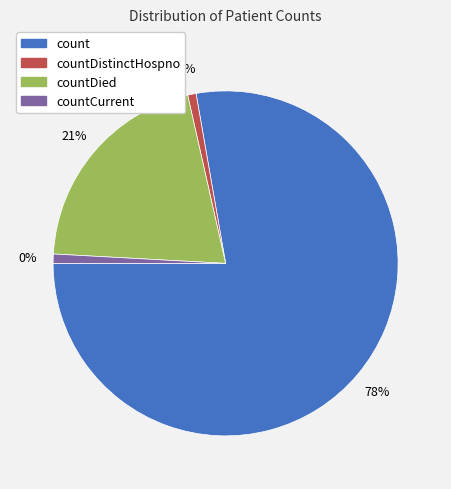

What portion of the pie excludes countDied?

79.4%